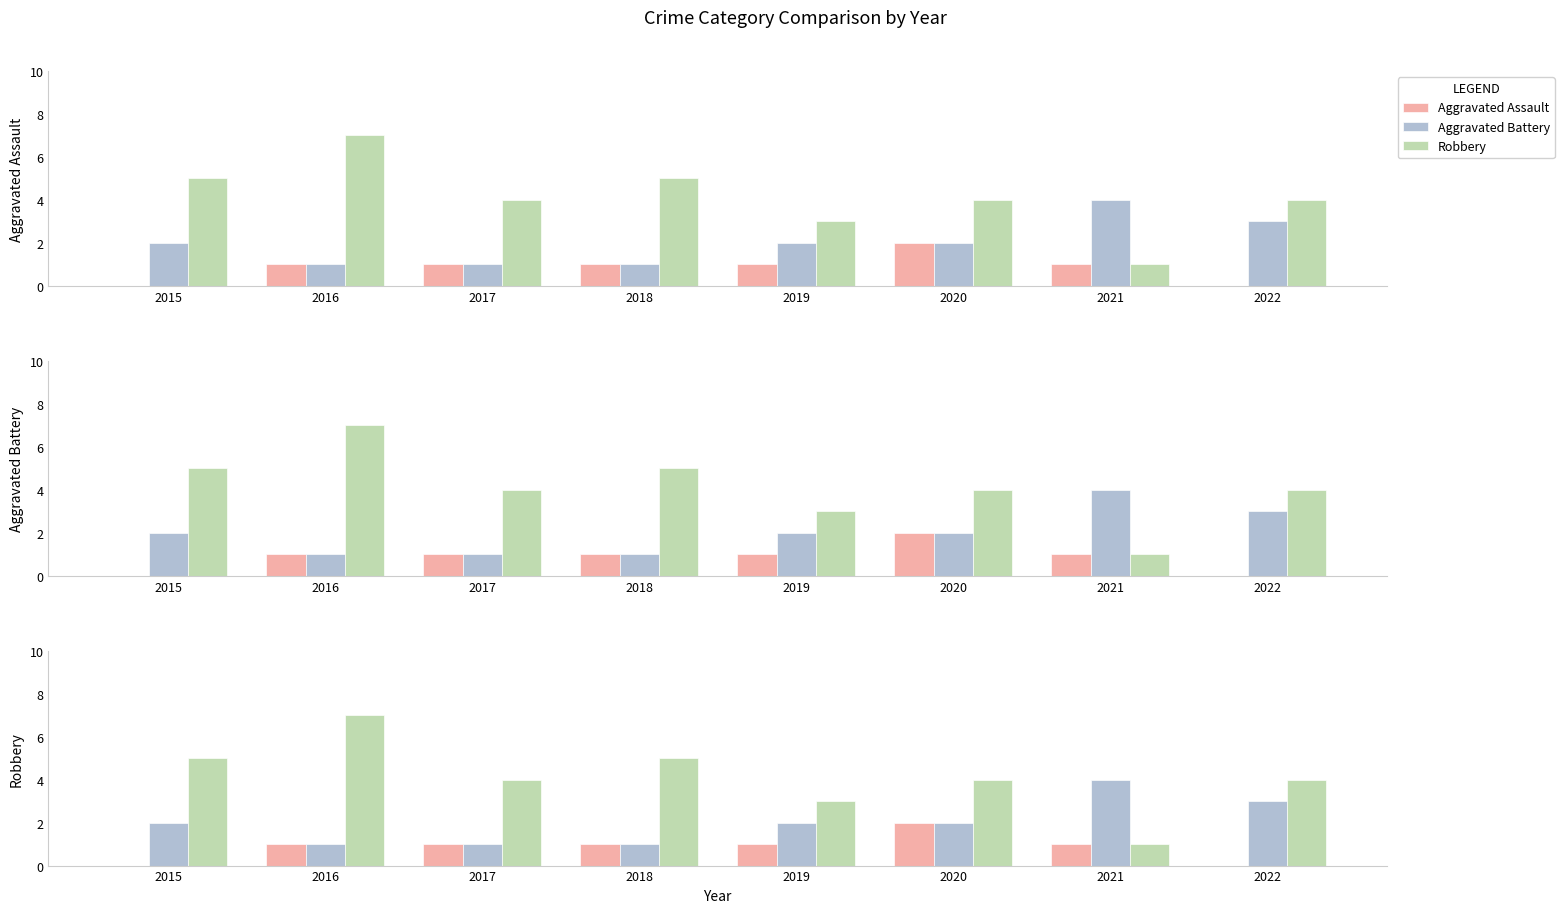

Rank the series by their average value, from highest to lowest.

Robbery, Aggravated Battery, Aggravated Assault